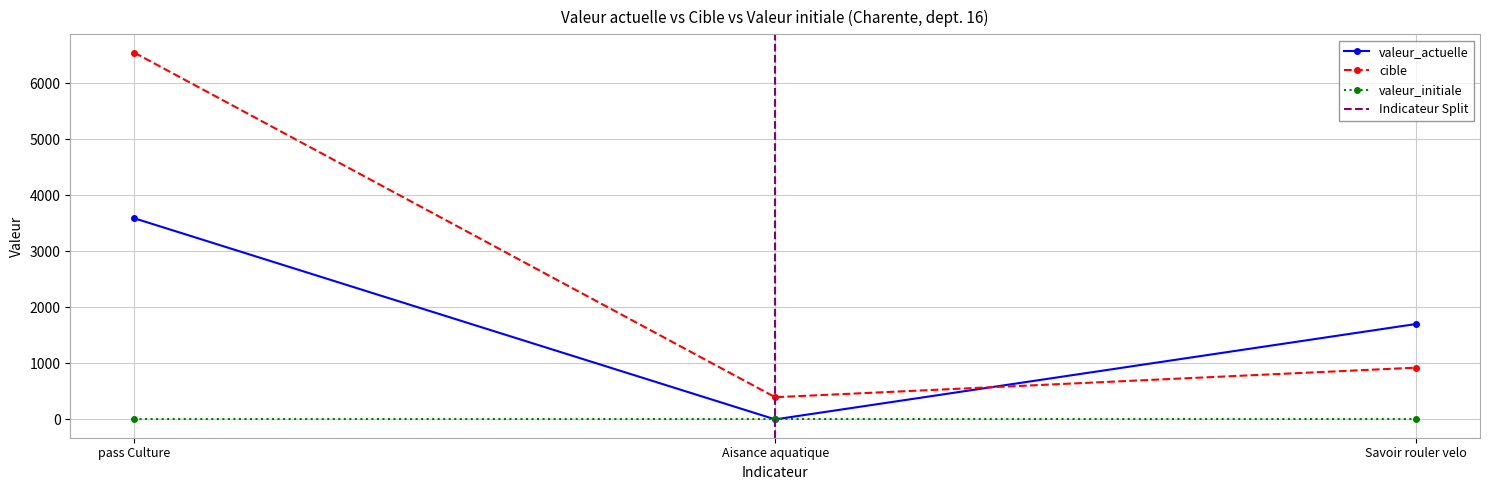

What value does the valeur_actuelle series have at Savoir rouler velo?

1702